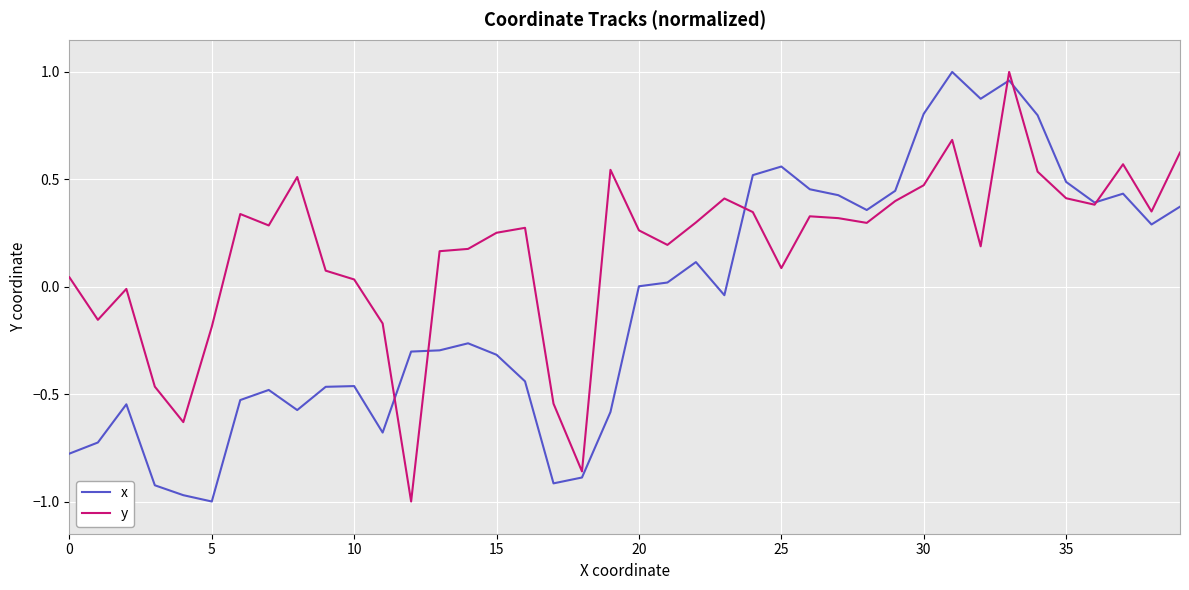

List the series in order of their overall mean, lowest first.

x, y